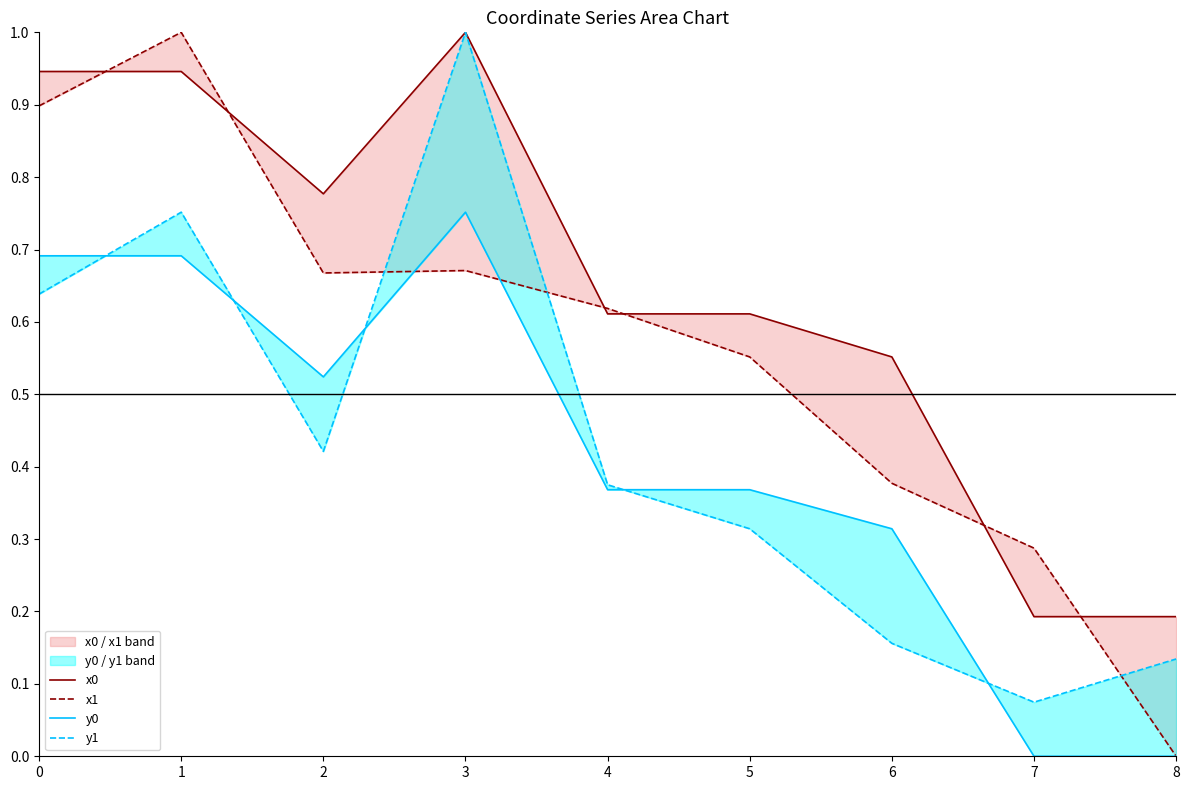

Reading left to right, transcribe all the data shown in this chart.

x0: 0=0.9	1=0.9	2=0.8	3=1.0	4=0.6	5=0.6	6=0.6	7=0.2	8=0.2
x1: 0=0.9	1=1.0	2=0.7	3=0.7	4=0.6	5=0.6	6=0.4	7=0.3	8=0.0
y0: 0=0.7	1=0.7	2=0.5	3=0.8	4=0.4	5=0.4	6=0.3	7=0.0	8=0.0
y1: 0=0.6	1=0.8	2=0.4	3=1.0	4=0.4	5=0.3	6=0.2	7=0.1	8=0.1